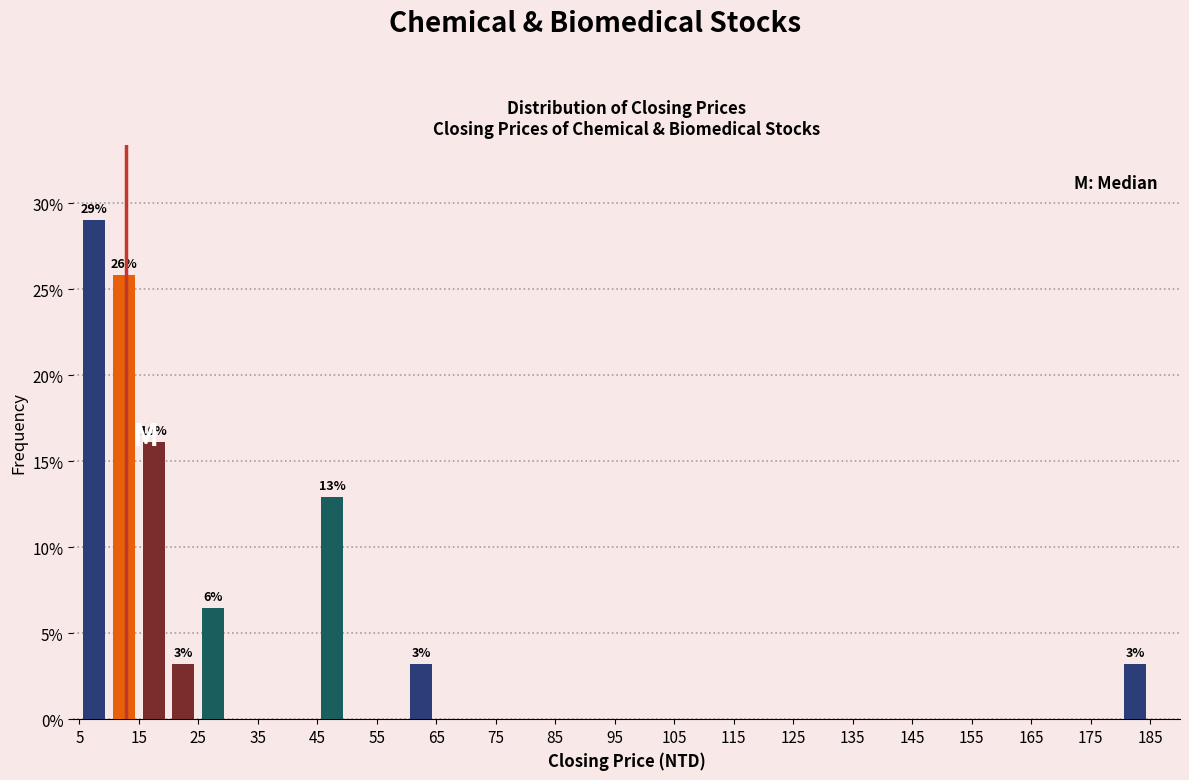

Which range on the x-axis has the tallest bar?

5 to 10